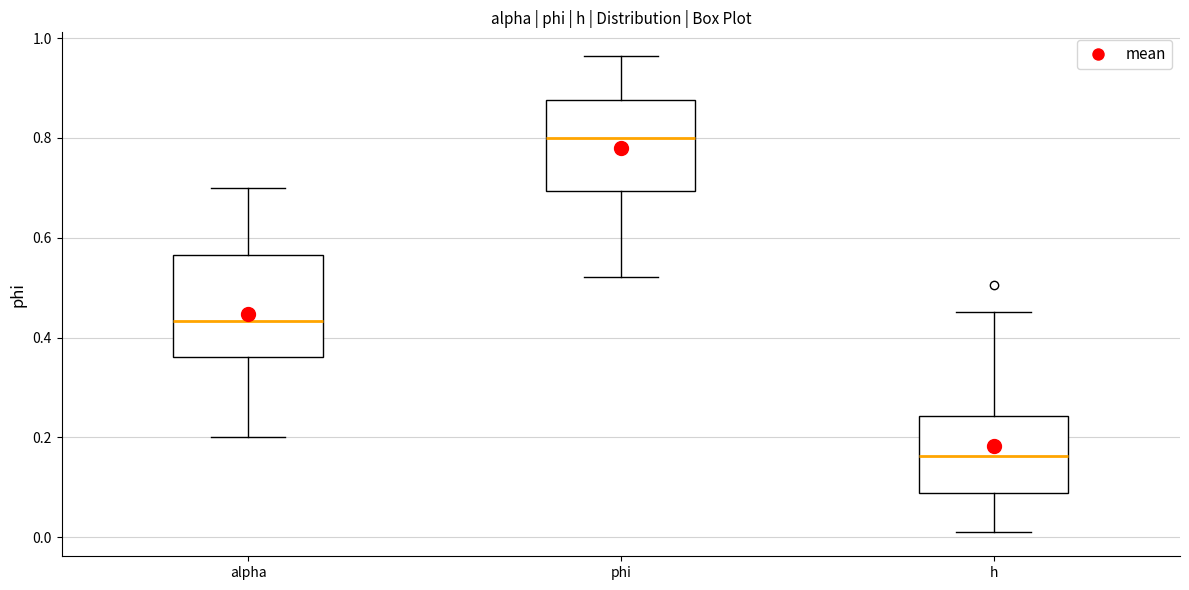

Reading left to right, read every box against the y-axis: the position of its median line, the range the box covers, and the ends of its whiskers. The values are not printed on the chart, so give them approximately, as read against the axis.

alpha: median 0.44, box 0.36 to 0.56, whiskers 0.20 to 0.70
phi: median 0.80, box 0.70 to 0.88, whiskers 0.52 to 0.96
h: median 0.16, box 0.08 to 0.24, whiskers 0.00 to 0.46